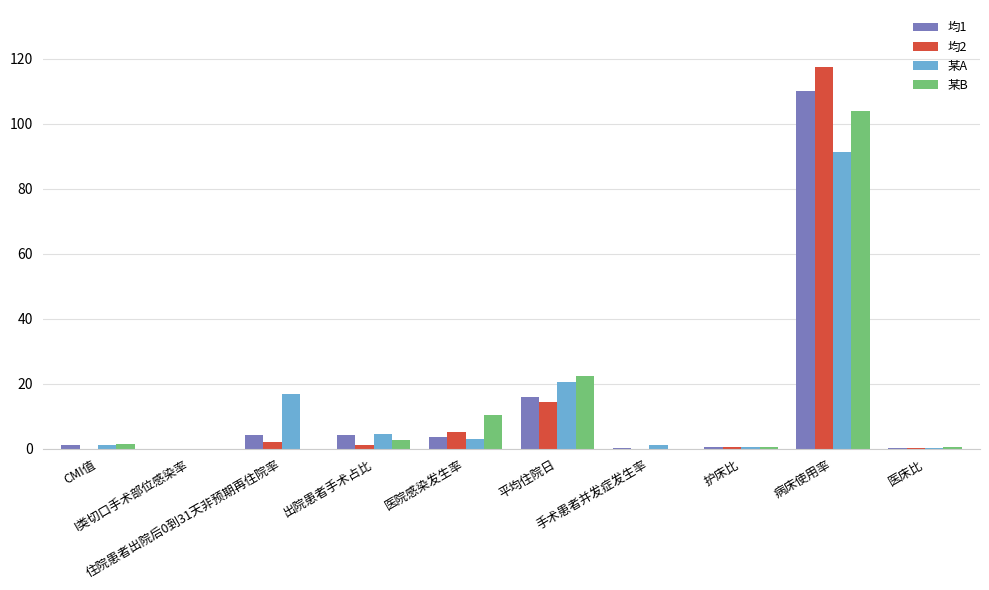

How many distinct data groups are displayed?

4